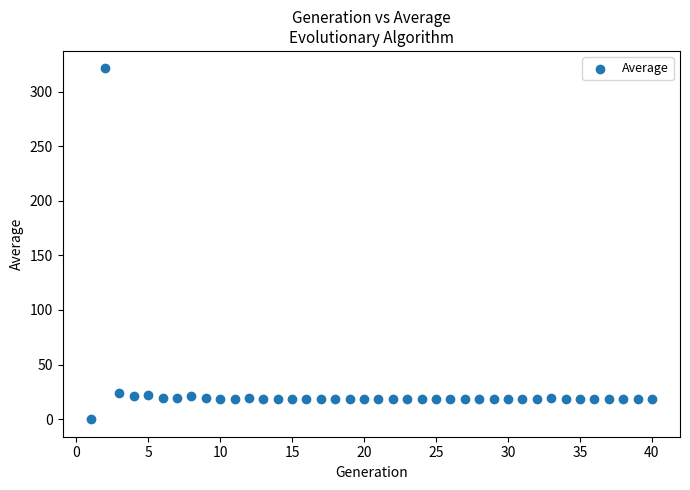

What is the range of X values (max minus min)?

39.0